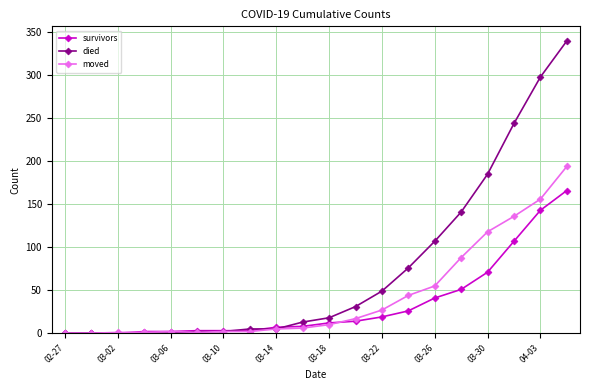

Which series has the largest total across all categories?

died